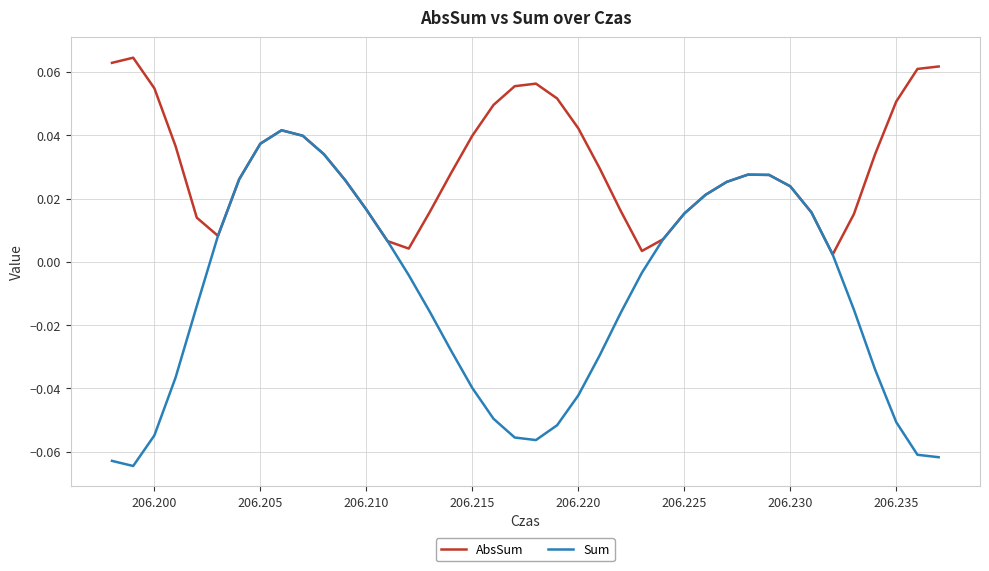

Which series has the widest spread of values?

Sum